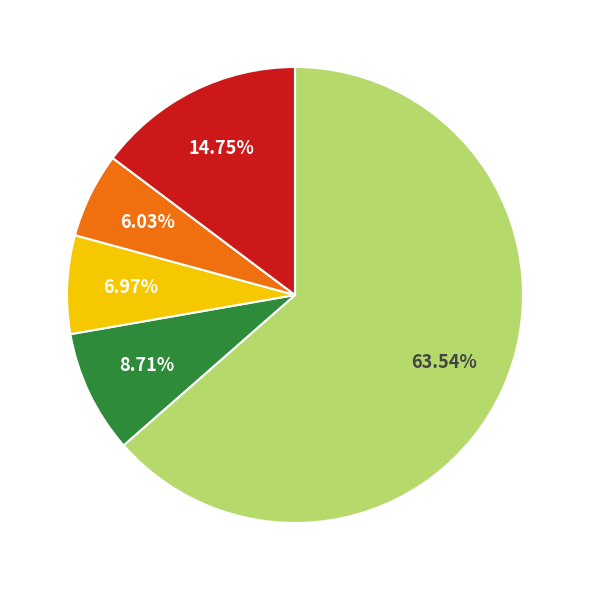

Does any single category account for the majority?

Yes